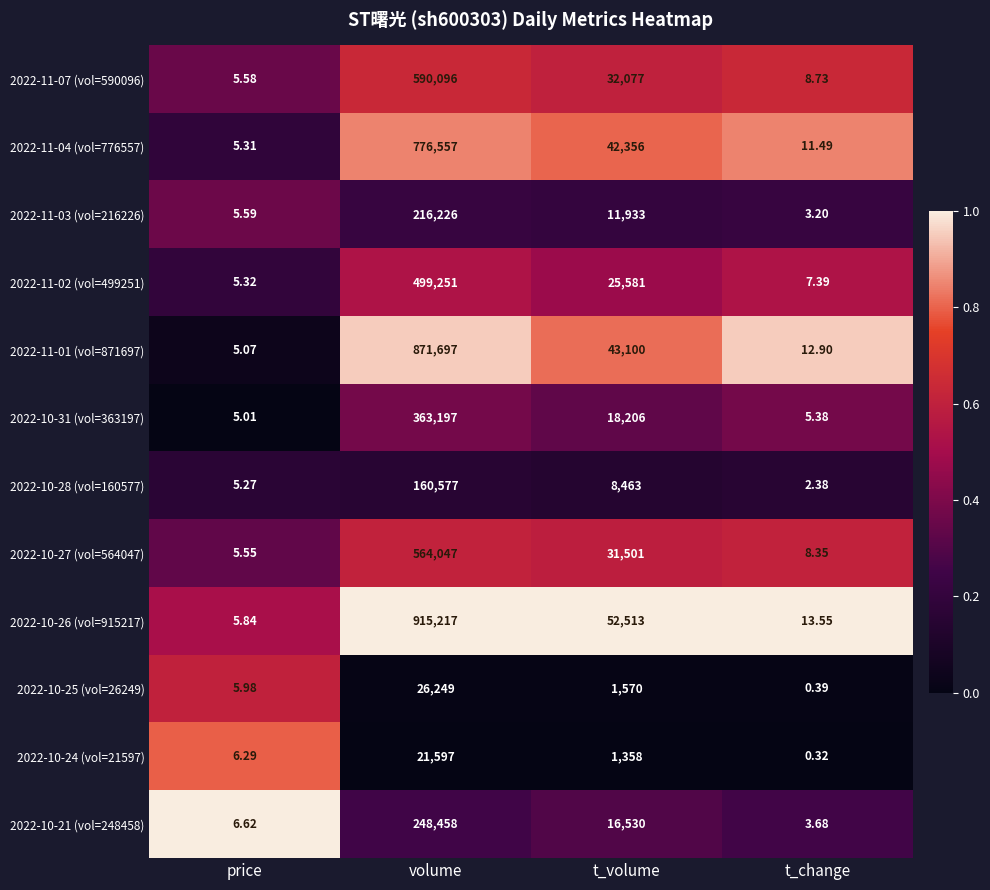

Rank the categories by 2022-11-02 (vol=499251) value from highest to lowest.

volume, t_volume, t_change, price